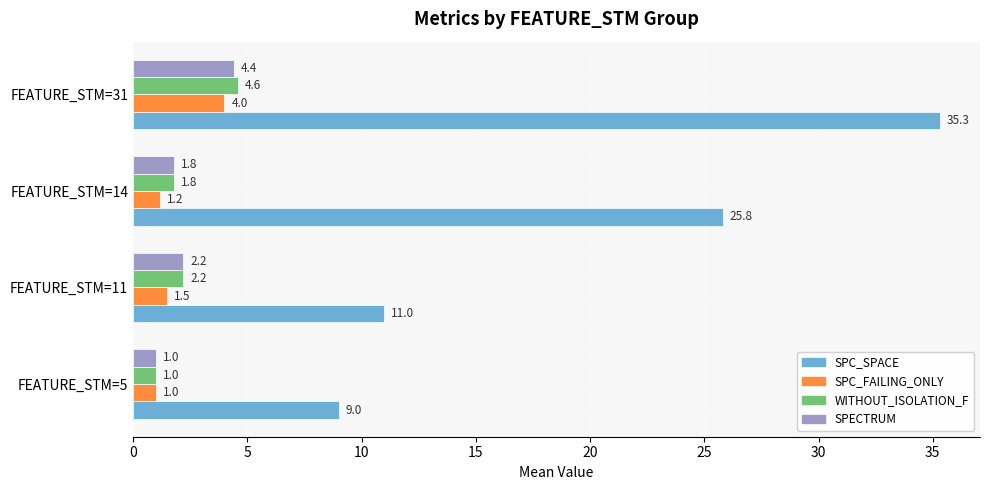

How many values in the SPC_SPACE series exceed 25?

2